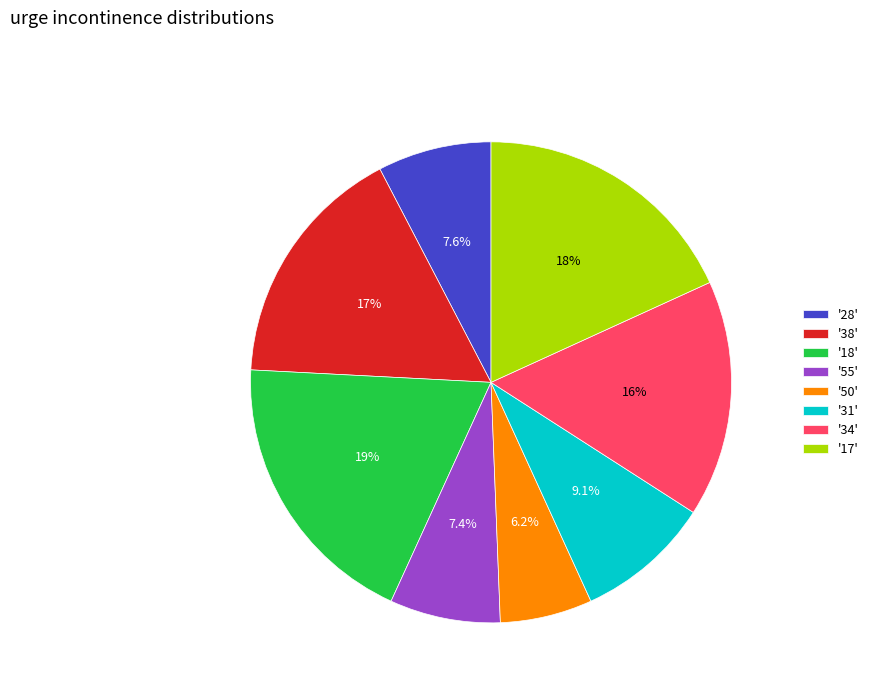

Does '31' represent more than half of the total?

No